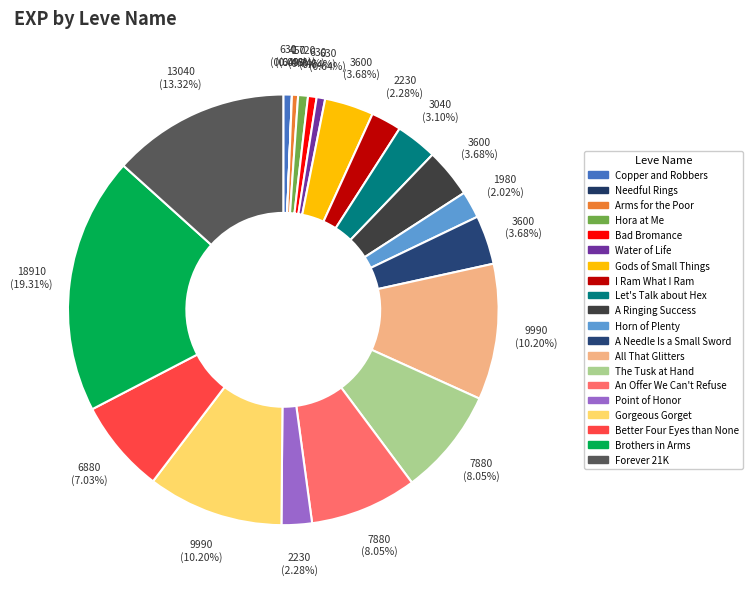

What is the change in value from Hora at Me to Forever 21K?

+12320